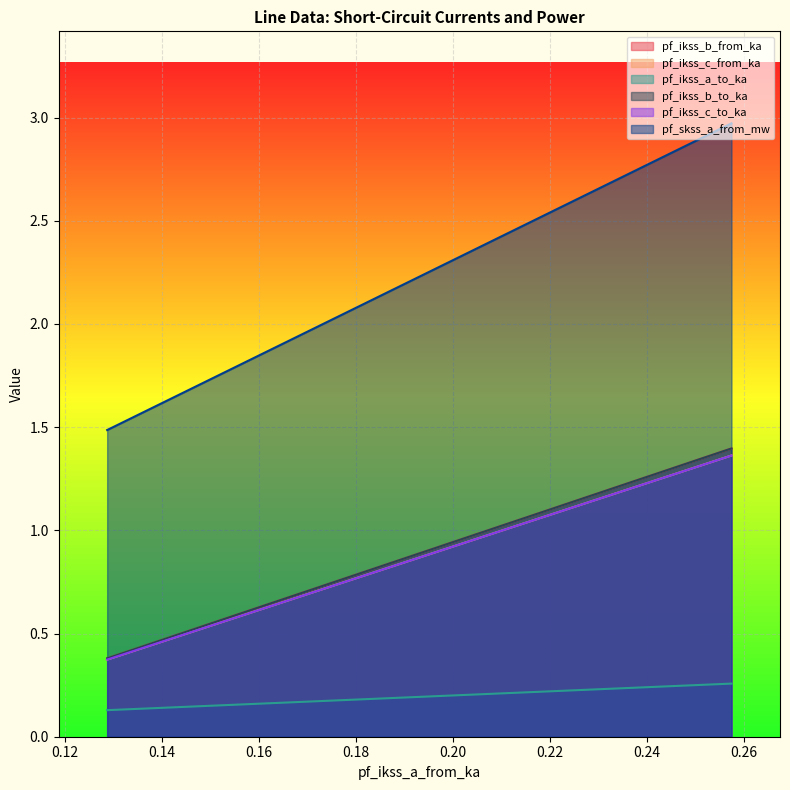

What is the difference between the pf_skss_a_from_mw values at 0.1286865518325654 and 0.2573731036606891?

1.0